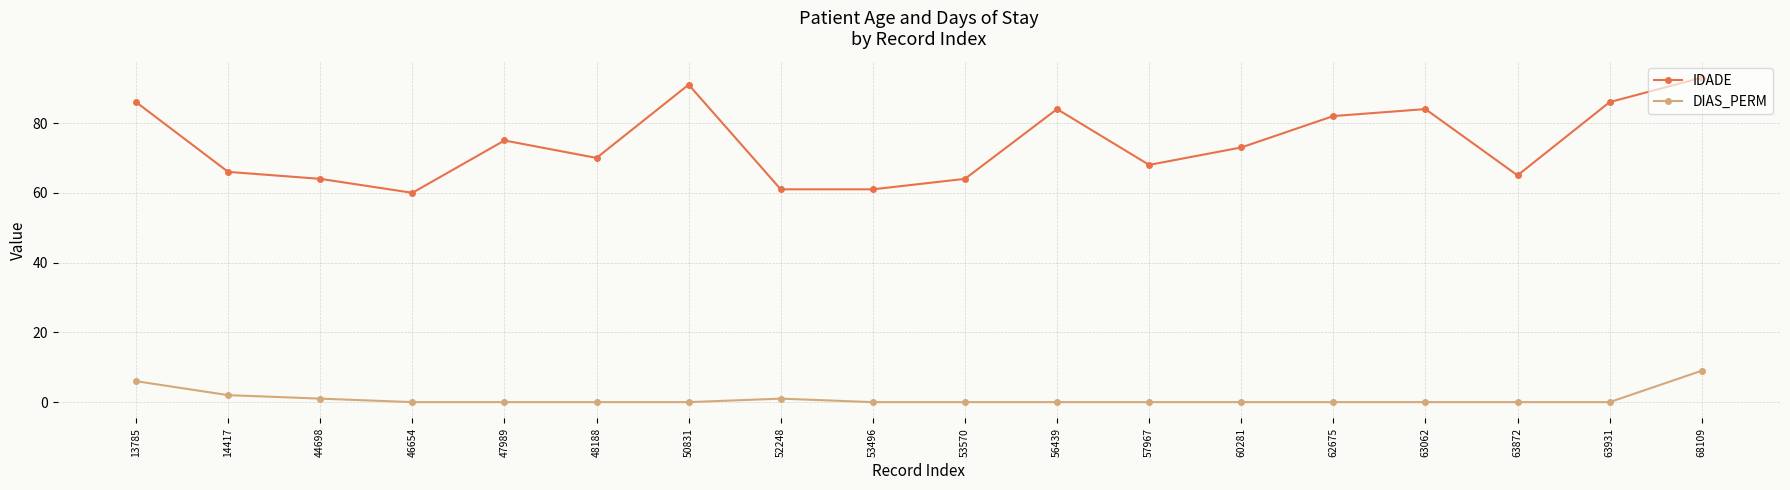

What is the spread (max minus min) of values at 63931?

86